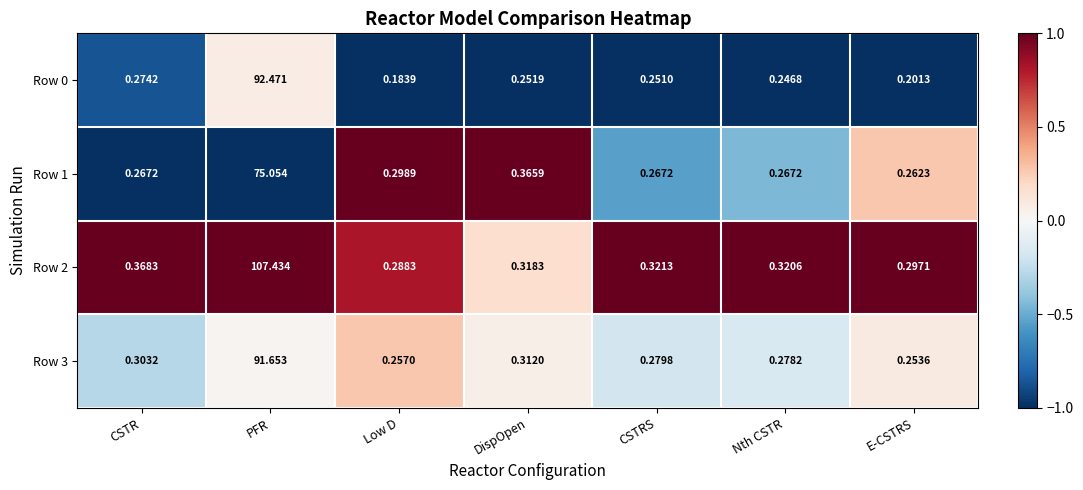

At which category is the sum across all series the highest?

PFR